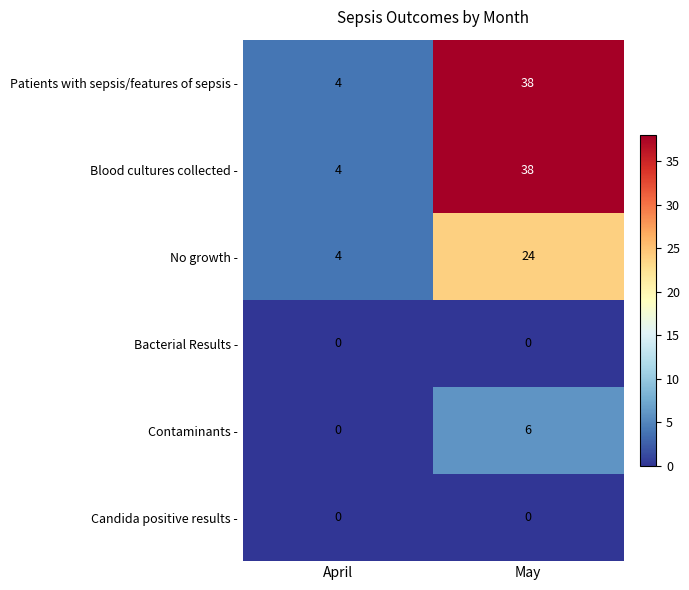

Is it true that Contaminants - equals 0 at April?

True